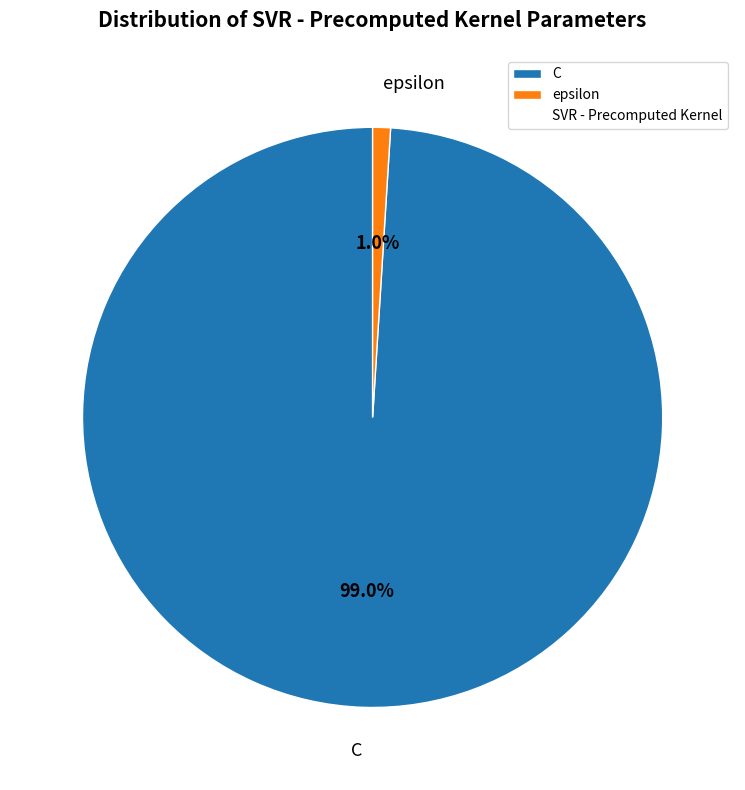

Between C and epsilon, which is larger?

C